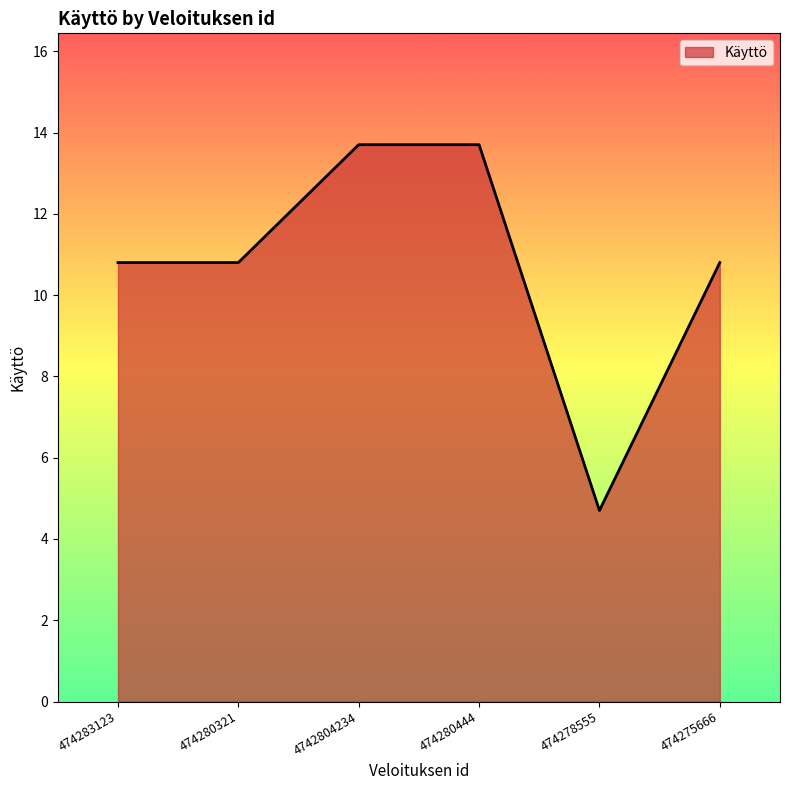

What position from the right is 474283123?

6